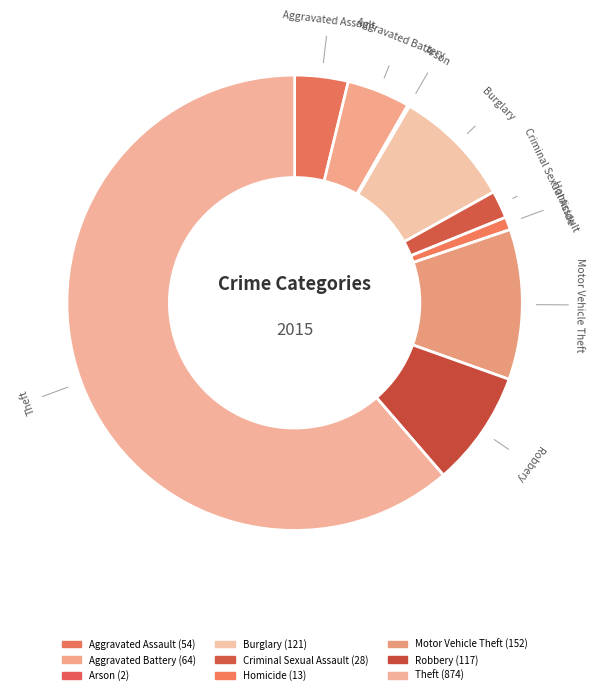

Do Aggravated Battery and Burglary together represent more than half of the pie?

No